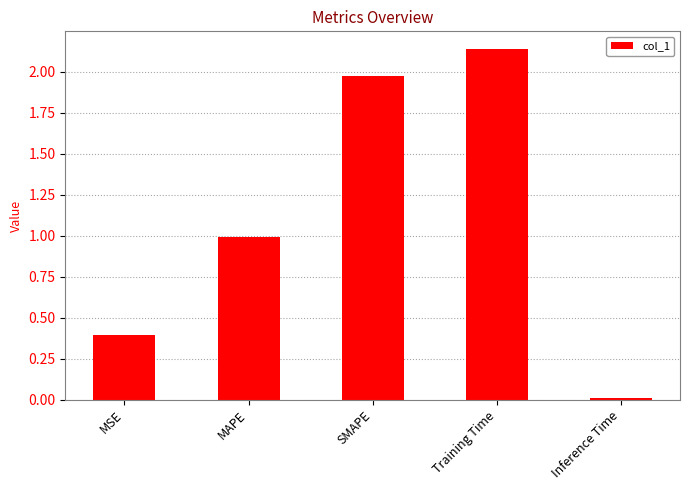

Are the bars horizontal?

No